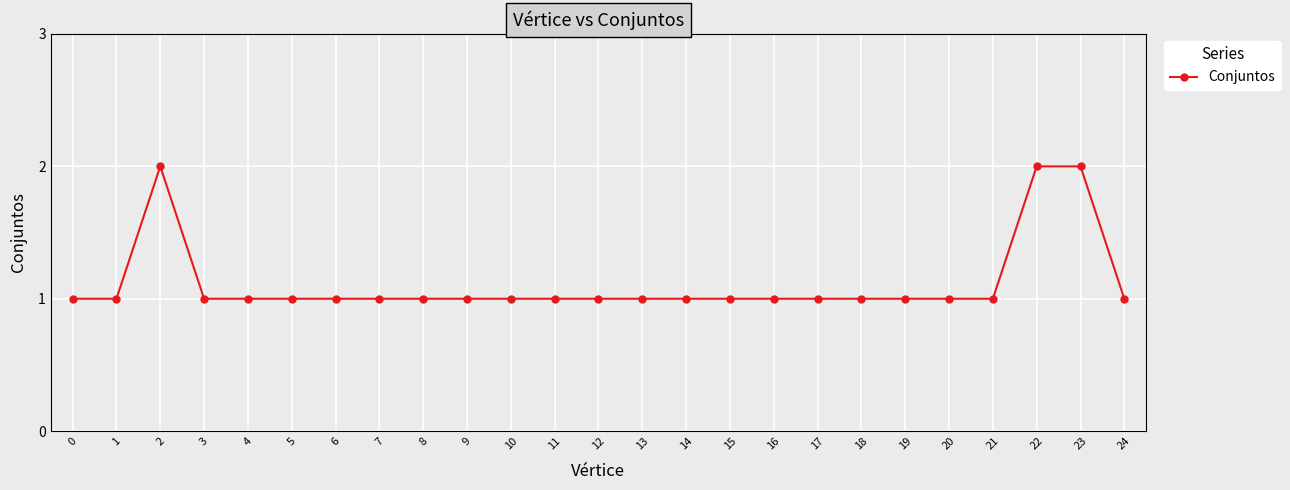

How many series are shown in this chart?

1